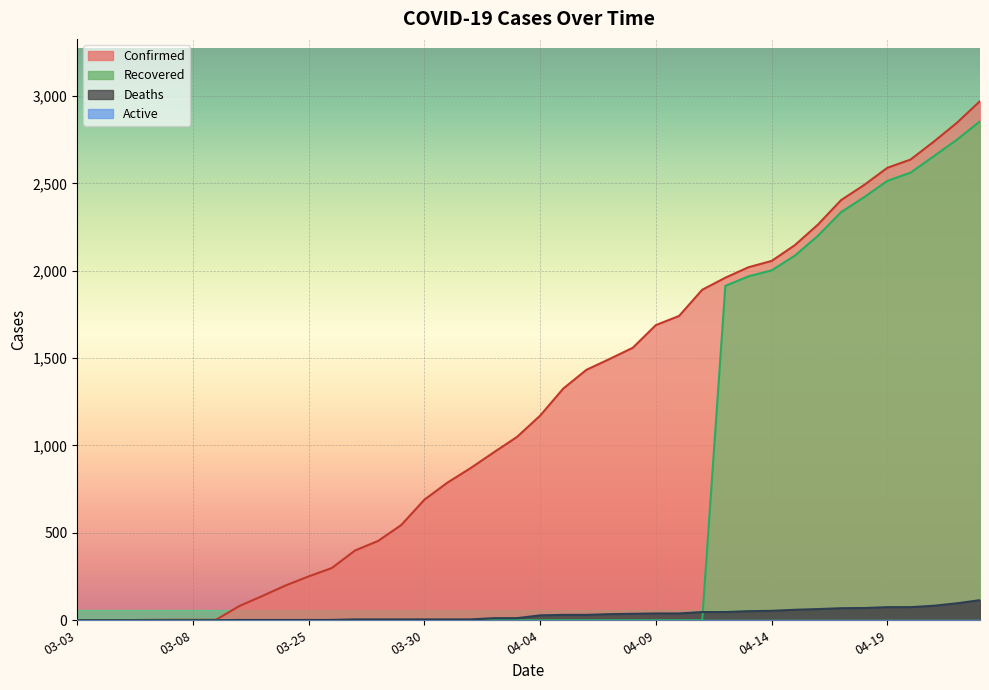

At which category is the sum across all series the highest?

04-23